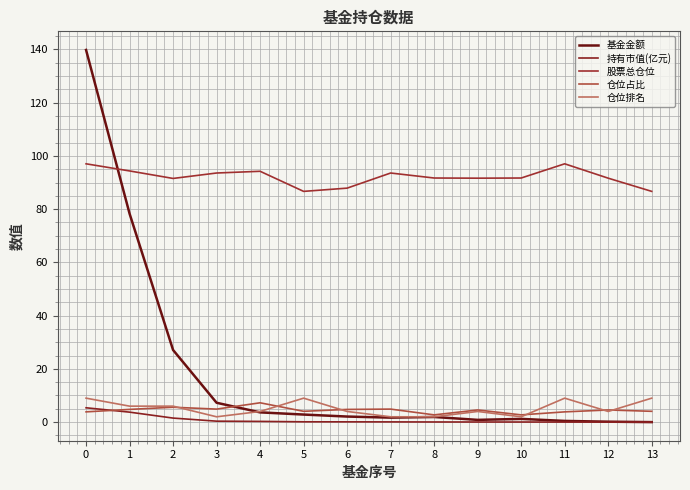

What are all the series names shown in the legend?

基金金额, 持有市值(亿元), 股票总仓位, 仓位占比, 仓位排名